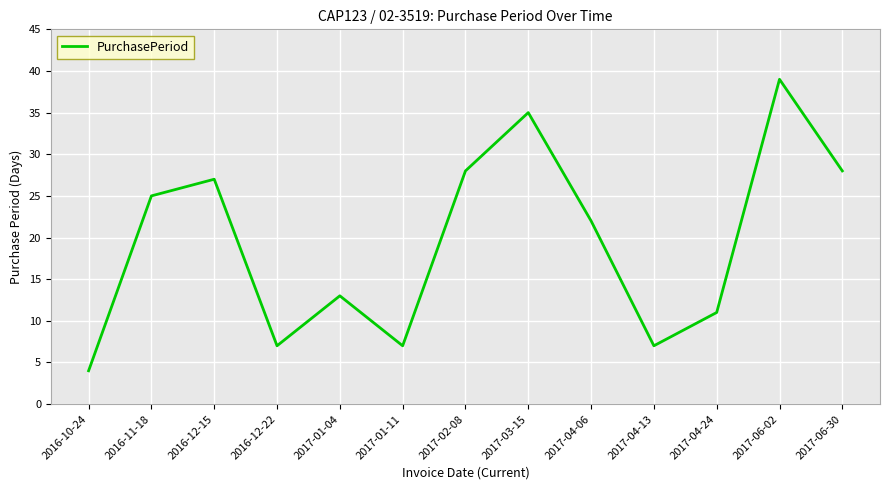

At which label is the value closest to 21?

2017-04-06